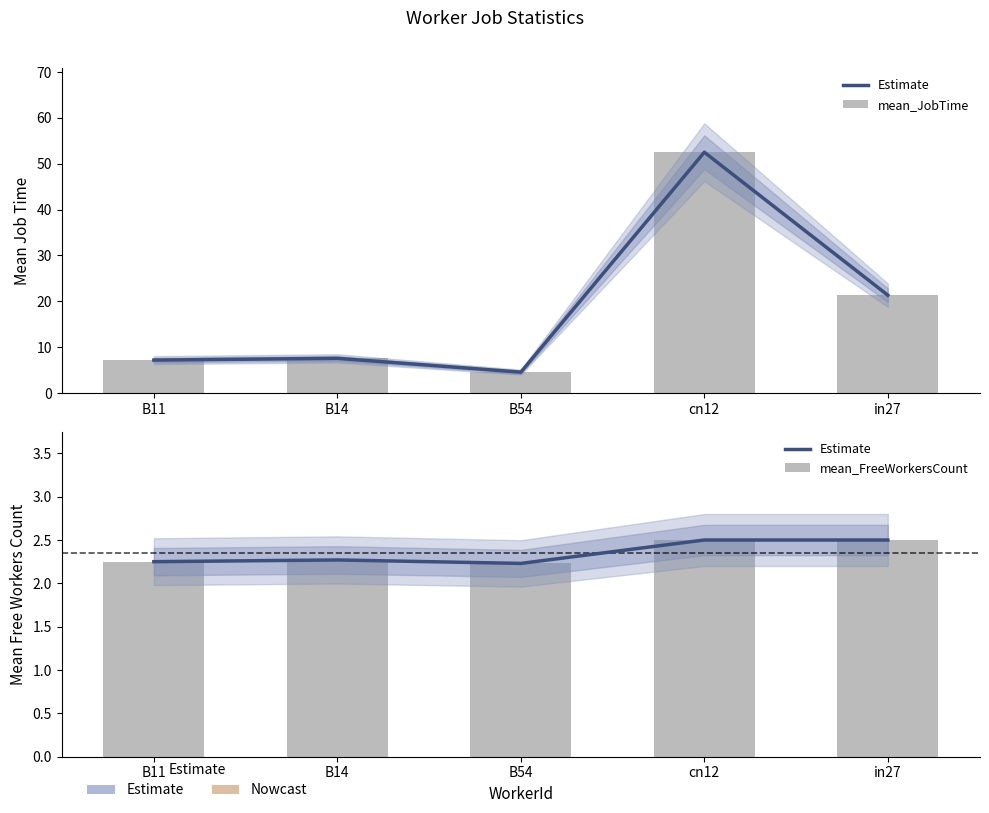

At which category is the sum across all series the highest?

cn12